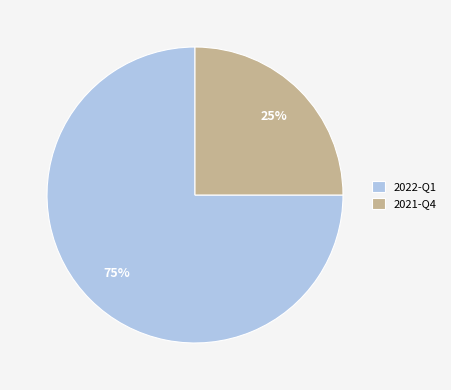

The 2022-Q1 slice represents 75% of the pie. True or false?

True